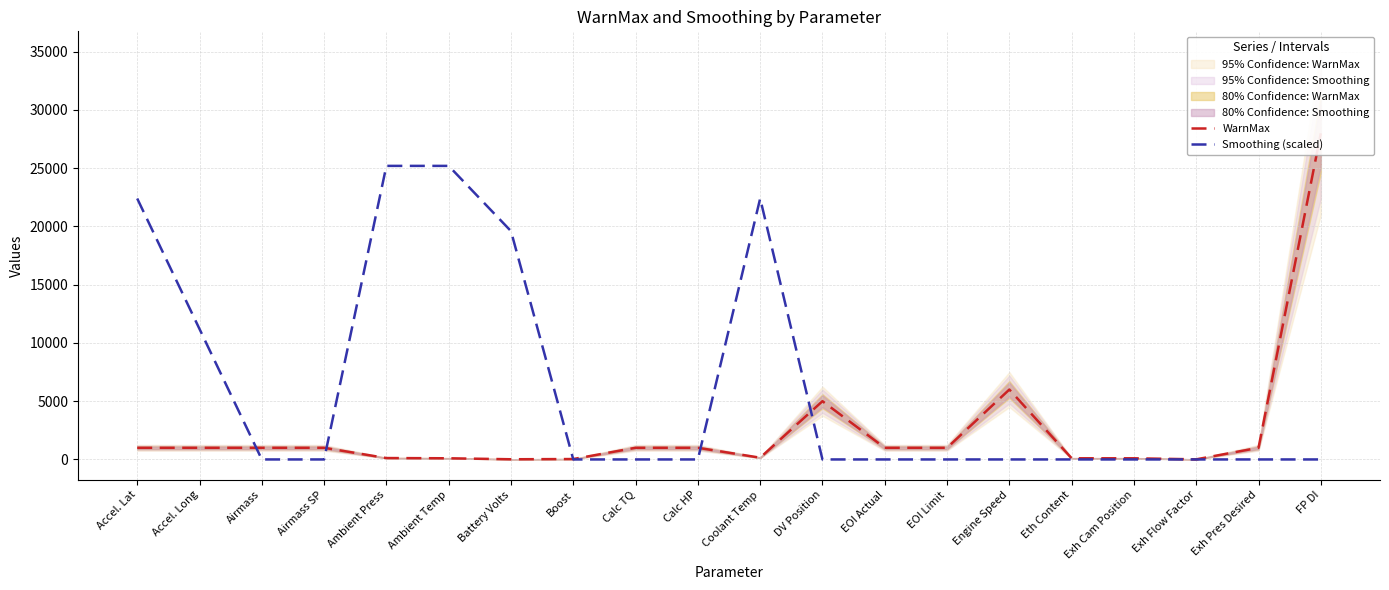

Rank the categories by WarnMax value from lowest to highest.

Exh Flow Factor, Battery Volts, Boost, Ambient Temp, Eth Content, Exh Cam Position, Ambient Press, Coolant Temp, Accel. Lat, Accel. Long, Airmass, Airmass SP, Calc TQ, Calc HP, EOI Actual, EOI Limit, Exh Pres Desired, DV Position, Engine Speed, FP DI